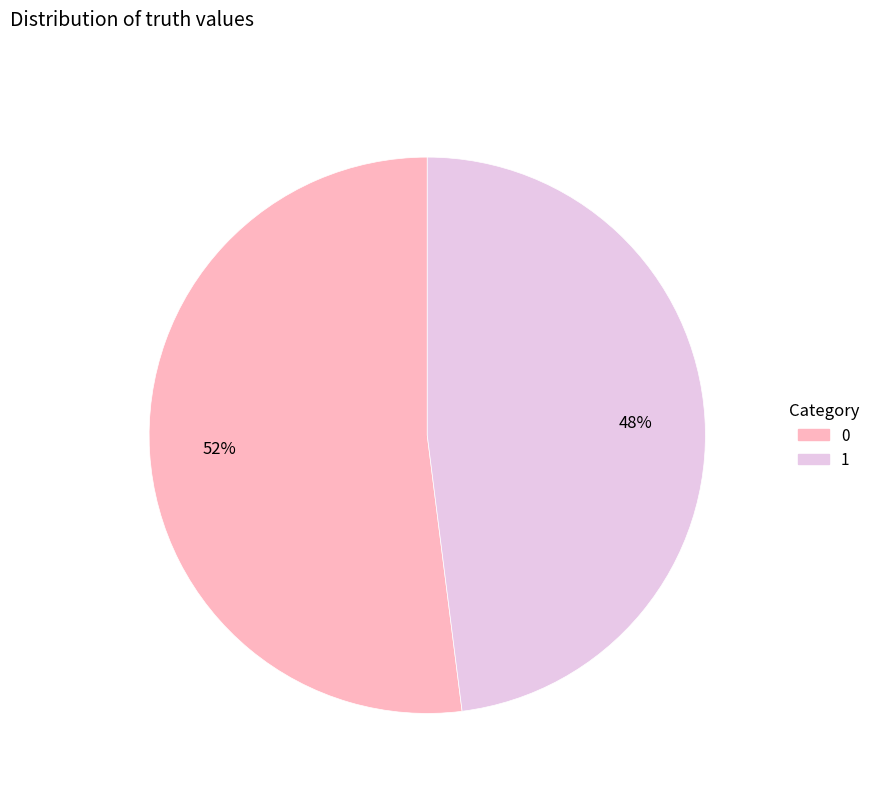

What is the ratio of the value at 1 to the value at 0?

0.9